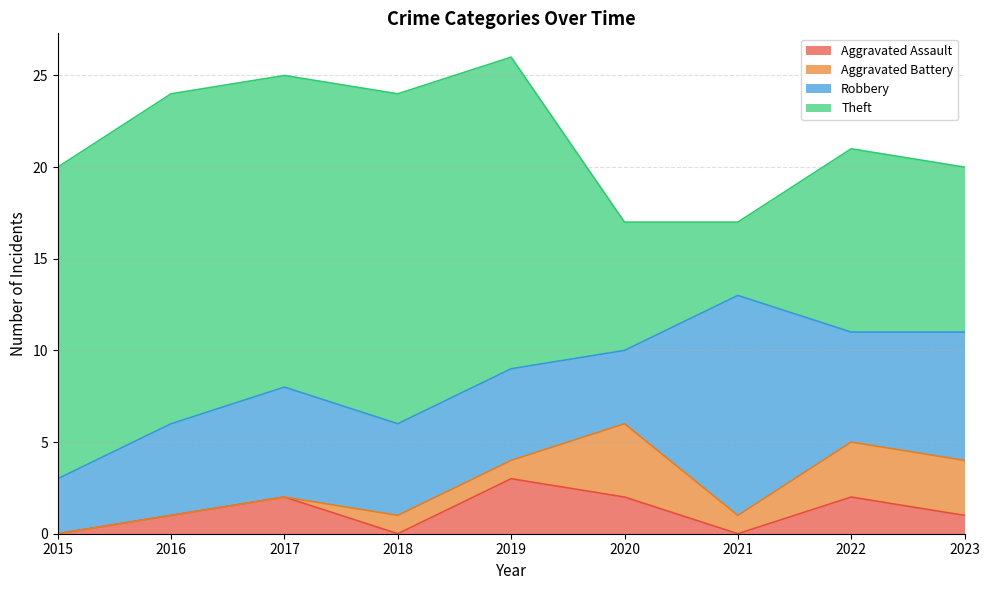

How many interior local valleys does the Aggravated Battery series have?

1